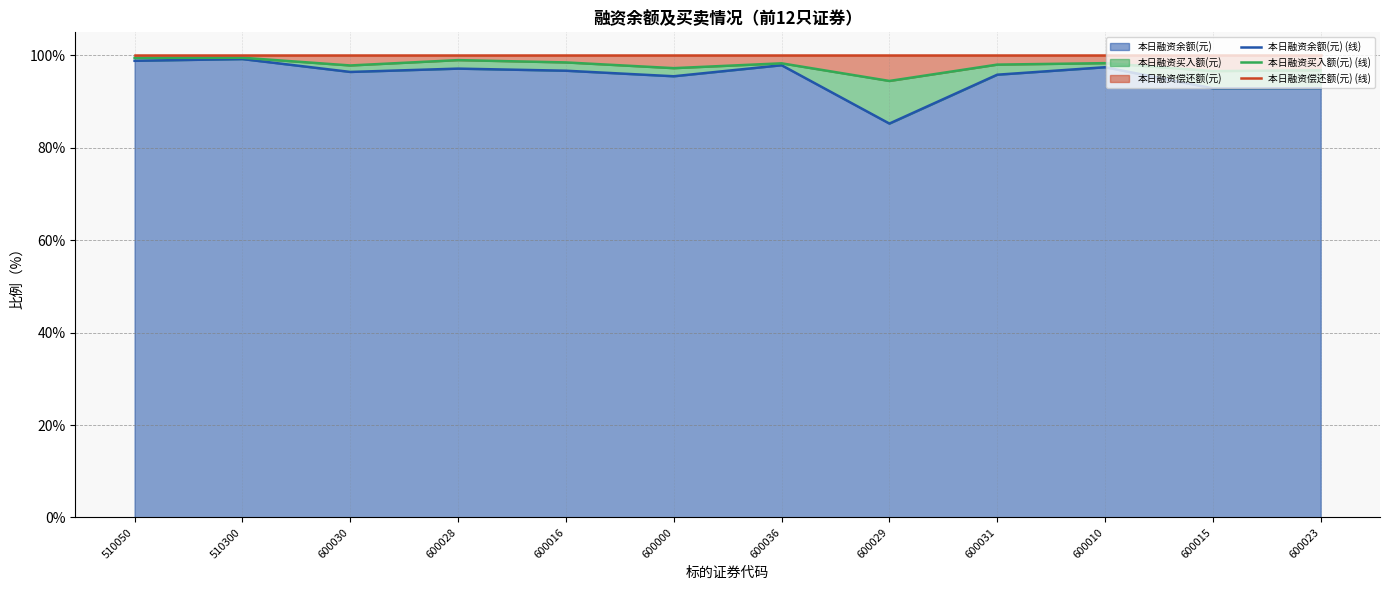

What is the maximum value for 本日融资余额(元)?

99.2